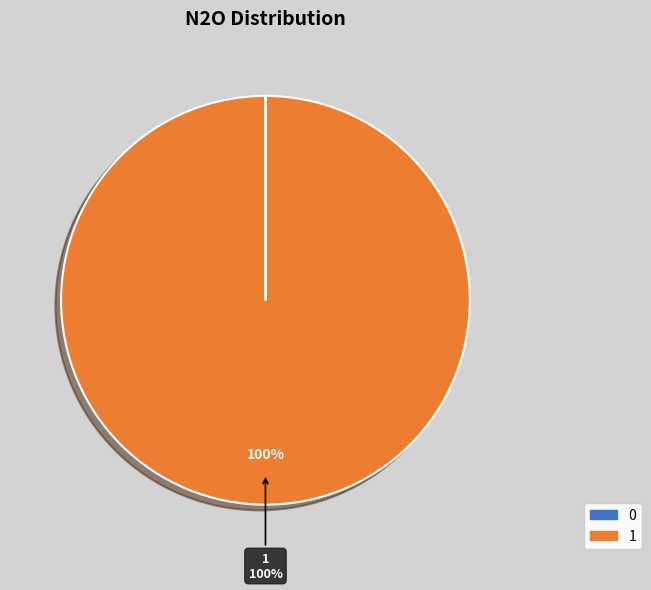

Which slice is the largest?

1